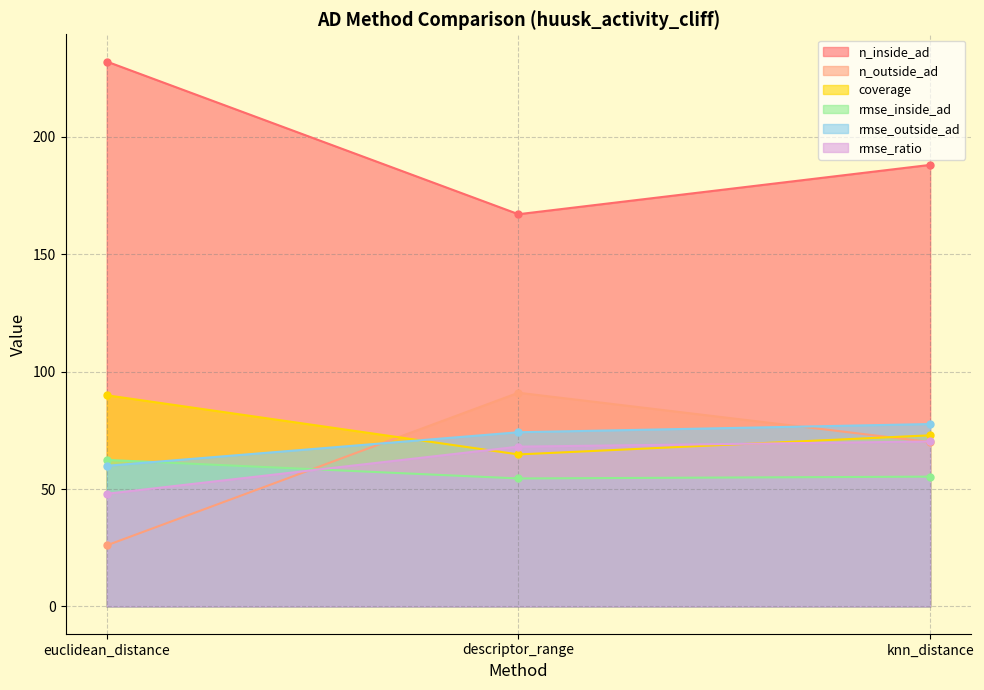

What is the difference between the rmse_inside_ad values at euclidean_distance and descriptor_range?

7.9